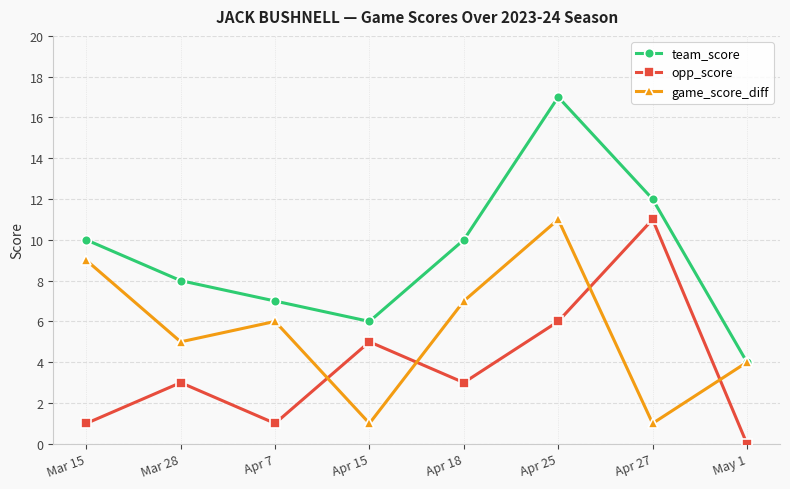

Between Apr 25 and Apr 27, which series saw the biggest shift?

game_score_diff